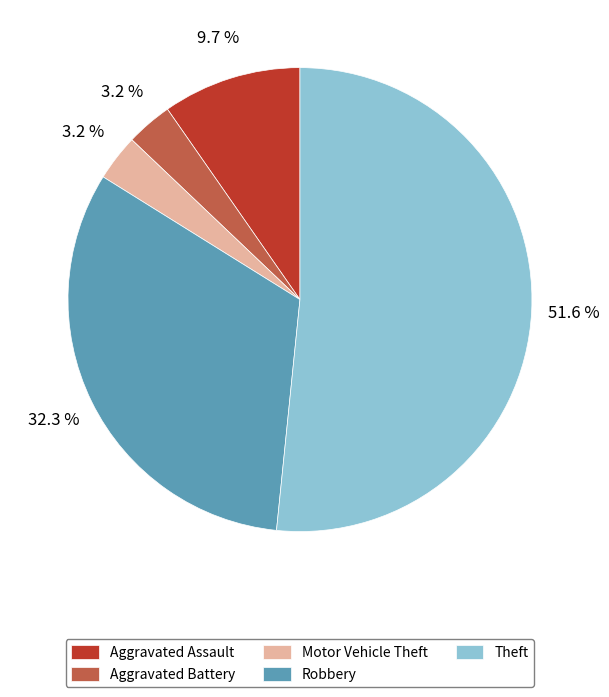

Is there any slice that represents more than half of the pie?

Yes